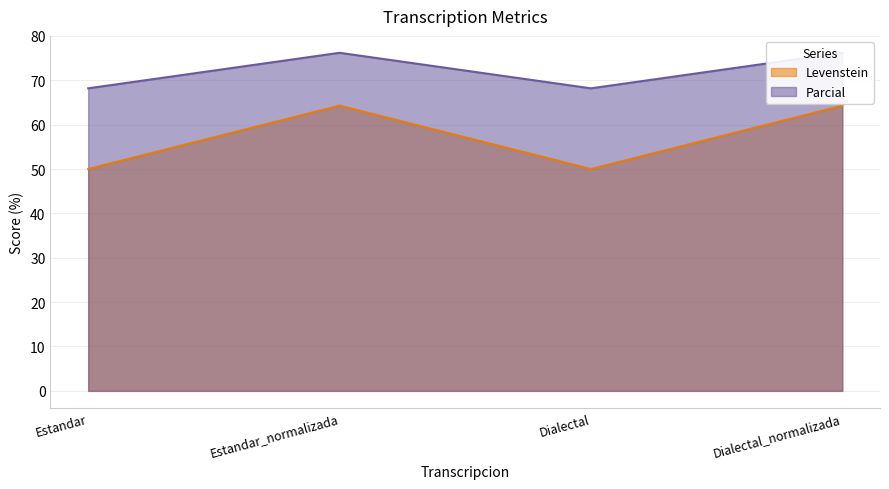

True or false: Parcial has a value of 48.0 at Dialectal_normalizada.

False